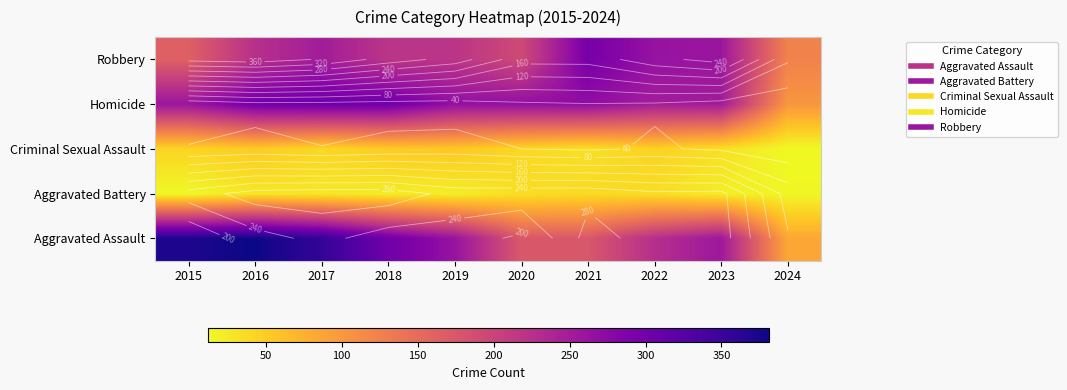

The Robbery series shows 251 at 2017. True or false?

True